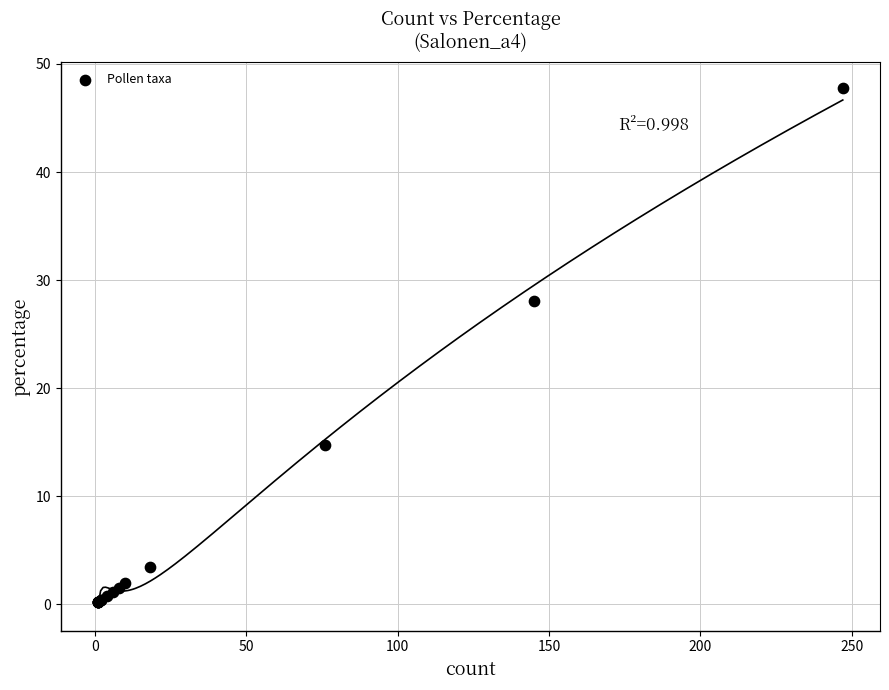

What Y value in the scatter plot is closest to 23?

28.0